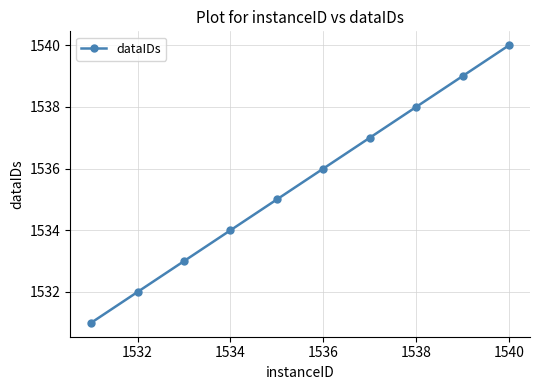

What is the minimum value shown in the chart?

1531